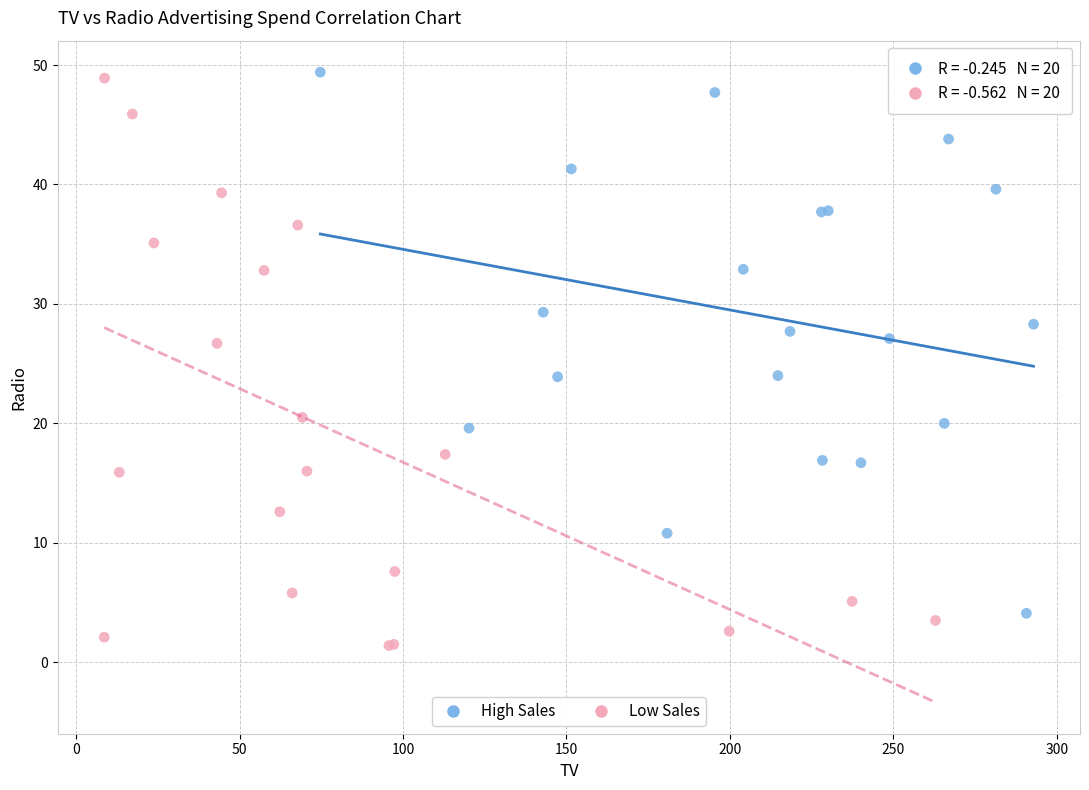

Which series has the widest spread of Y values?

Low Sales